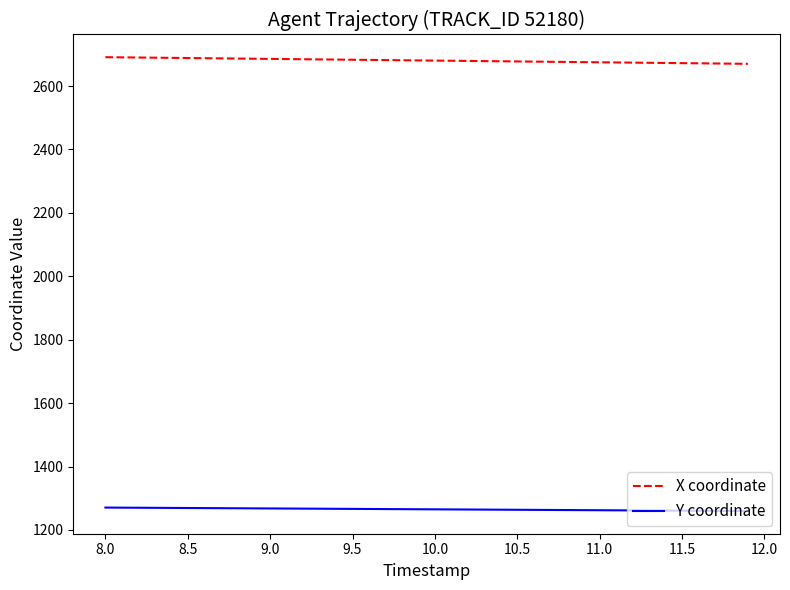

What is the highest value of the Y coordinate series?

1270.6